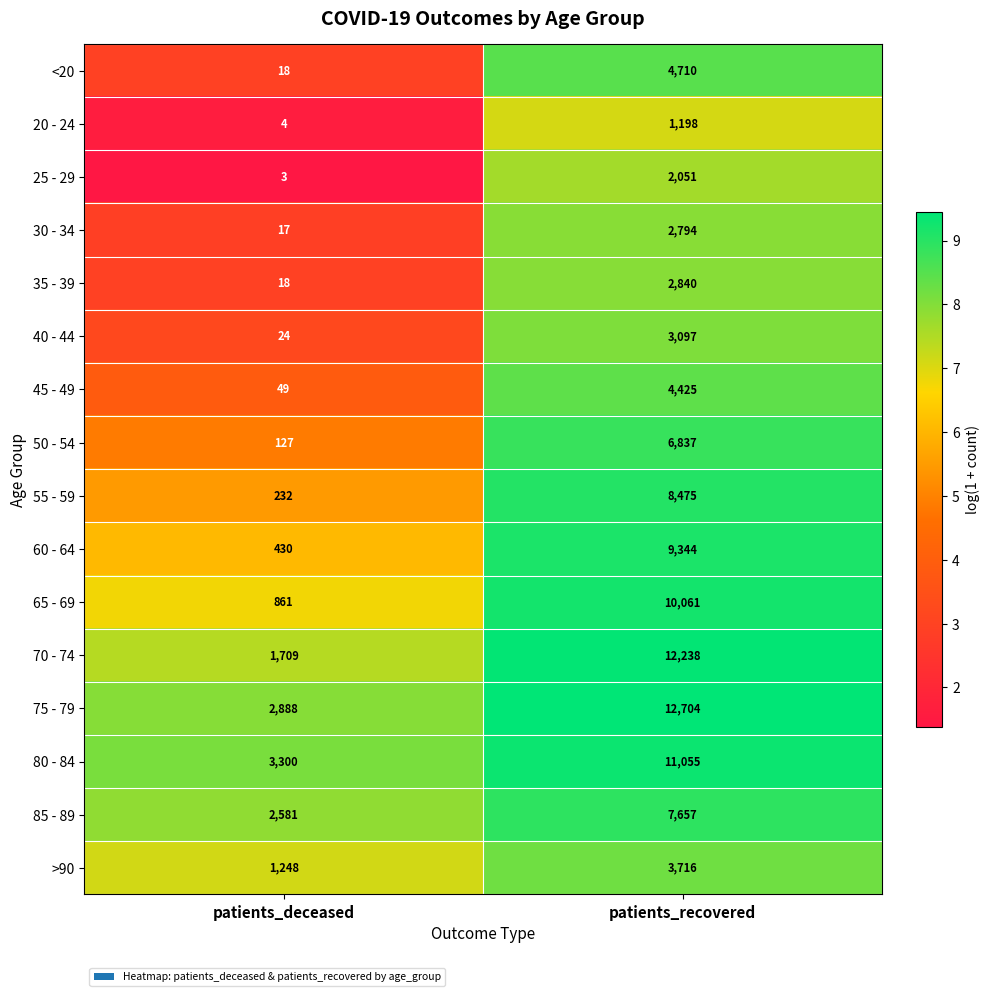

Is it true that 70 - 74 equals 1709 at patients_deceased?

True